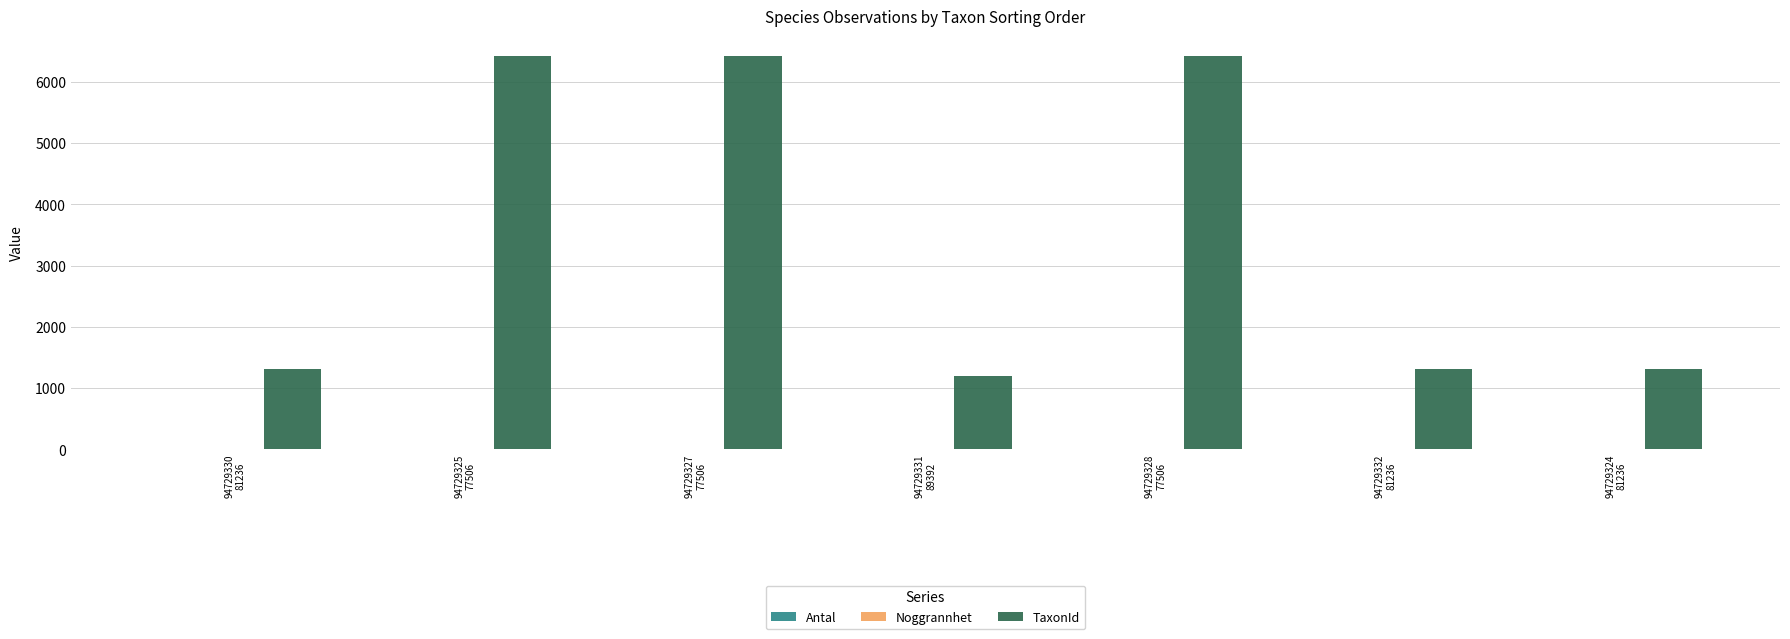

Which series has the largest total across all categories?

TaxonId